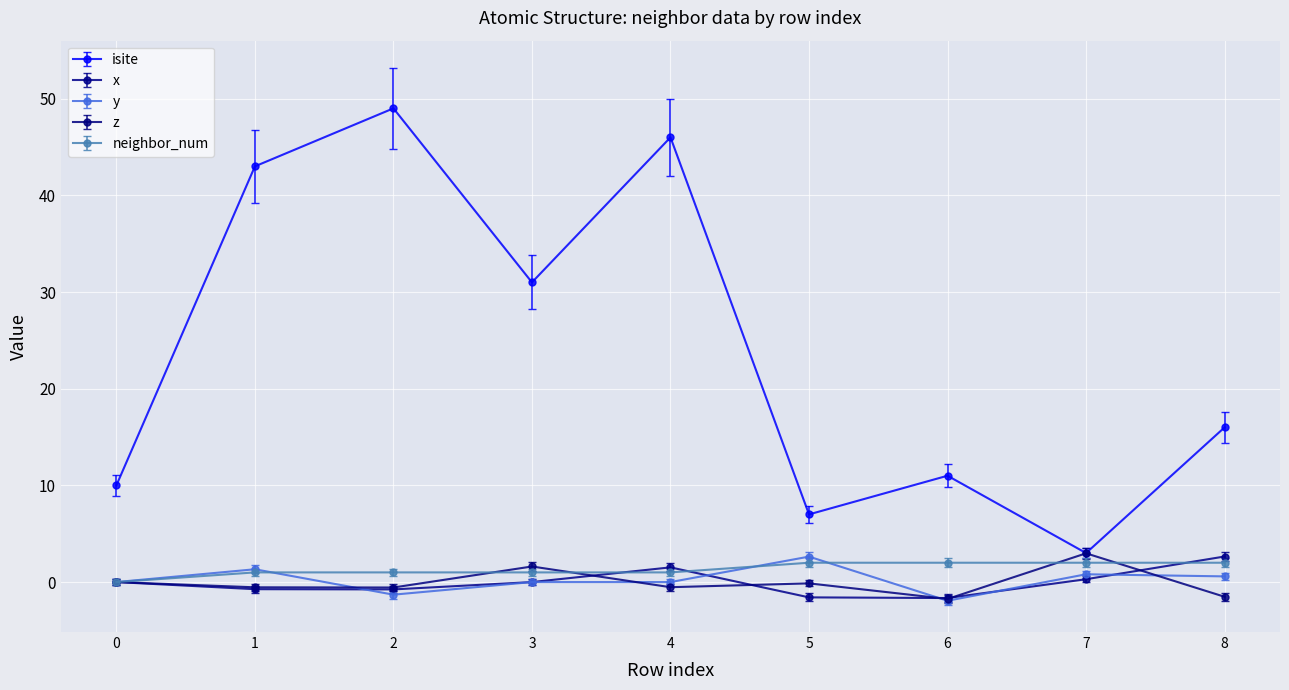

What is the minimum value shown in the chart?

-1.9